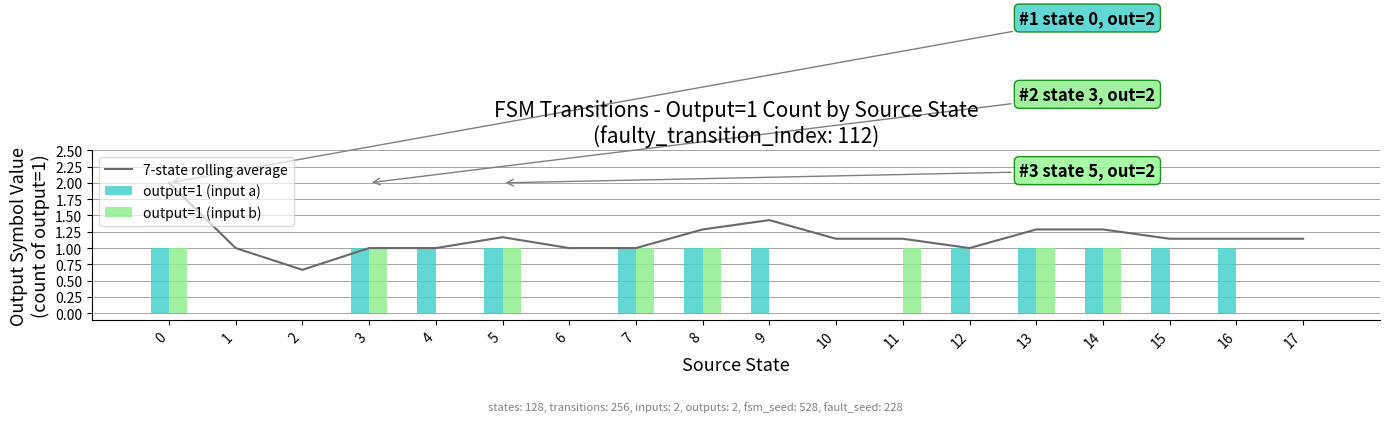

What is the spread (max minus min) of values at 2?

0.7